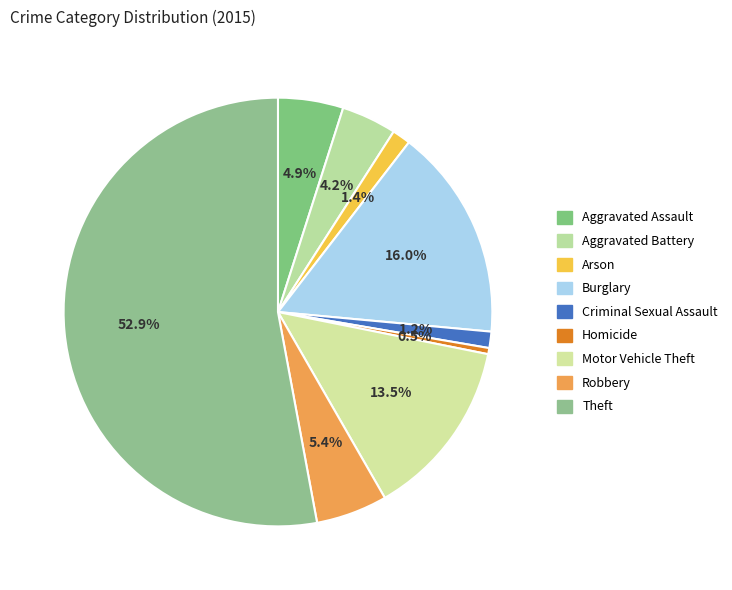

How many segments does this pie chart have?

9